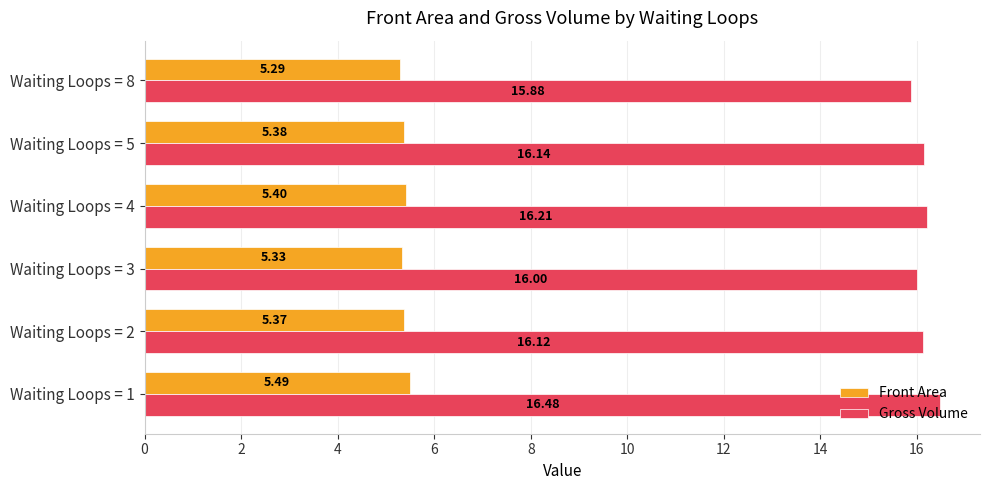

What is the difference between the highest and lowest values at Waiting Loops = 8?

10.6